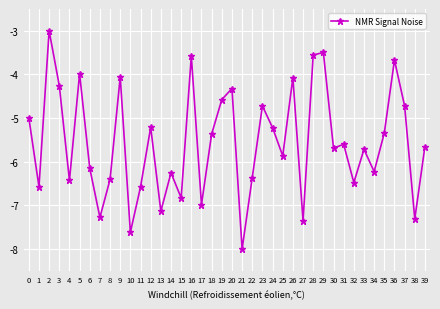

Between 24 and 13, which is larger?

24